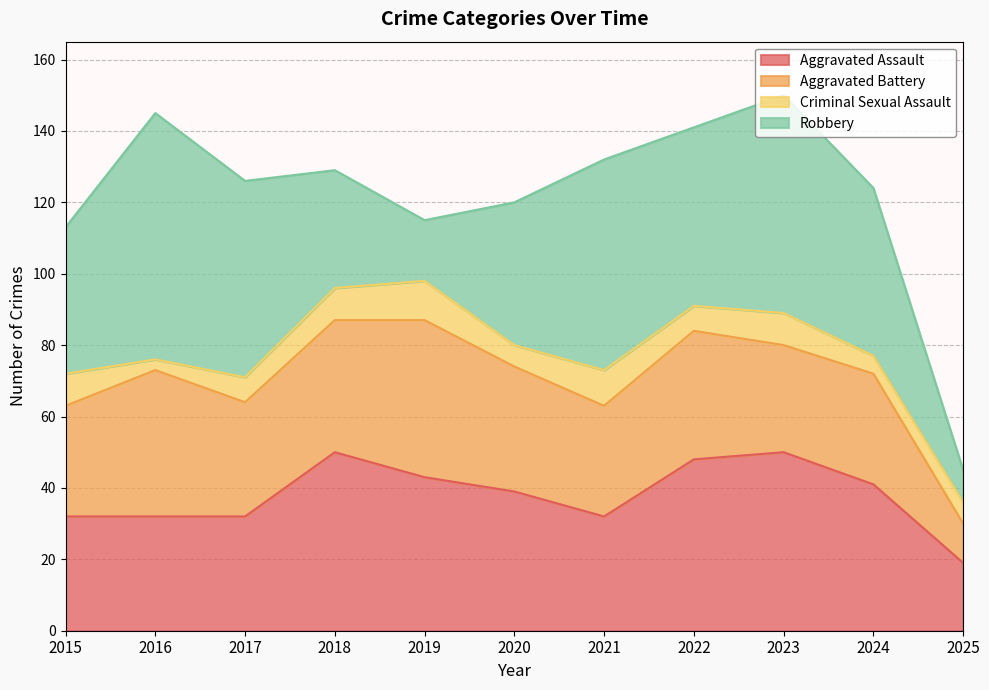

What are all the series names shown in the legend?

Aggravated Assault, Aggravated Battery, Criminal Sexual Assault, Robbery